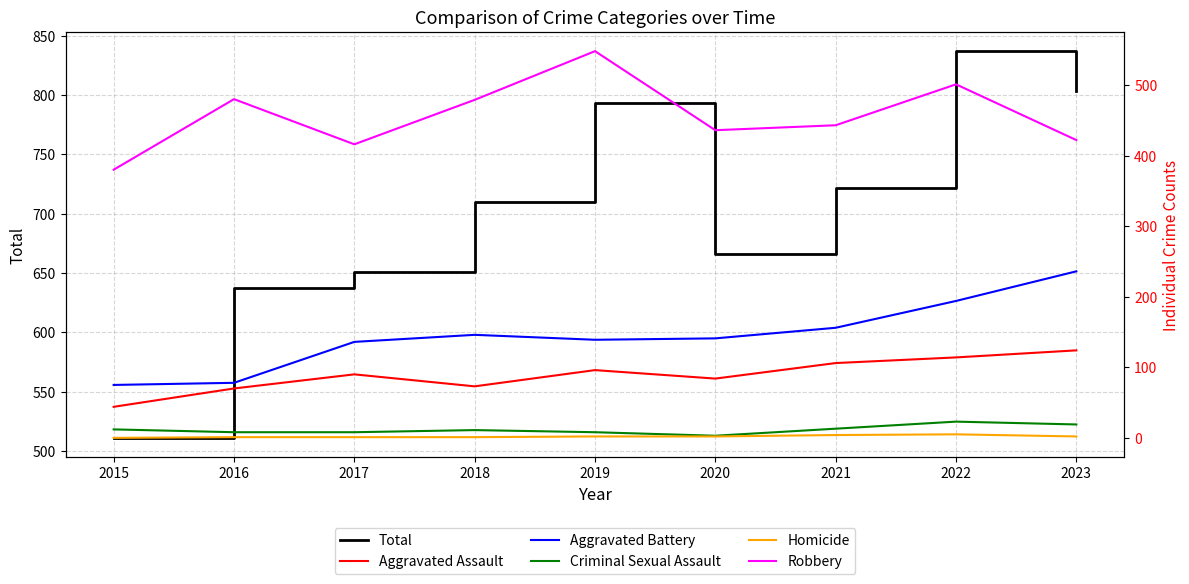

Which category has the lowest value in the Robbery series?

2015